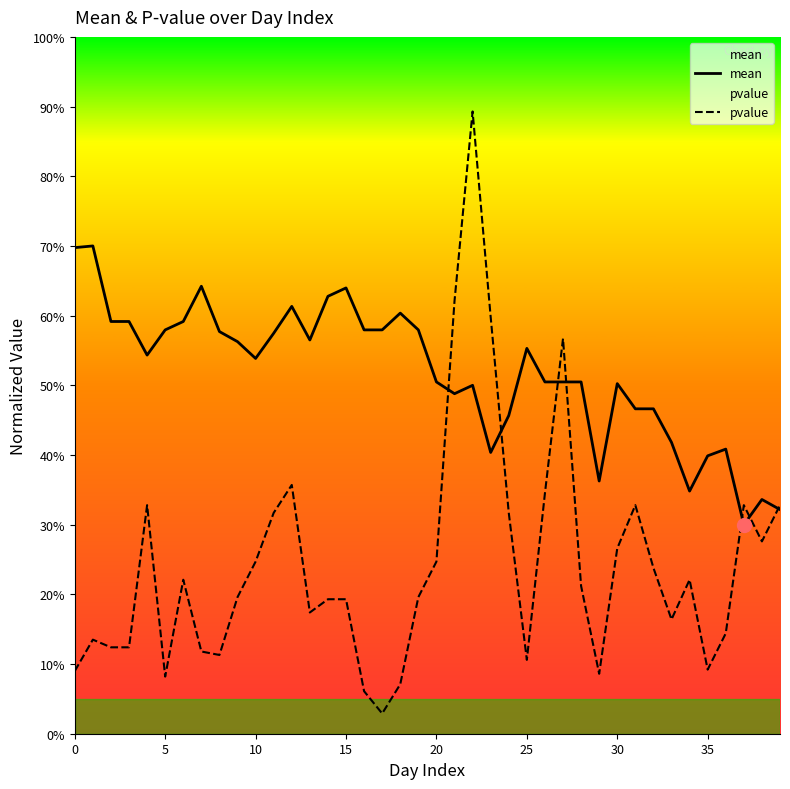

What is the value of the mean point at the 6th from the left?

0.6